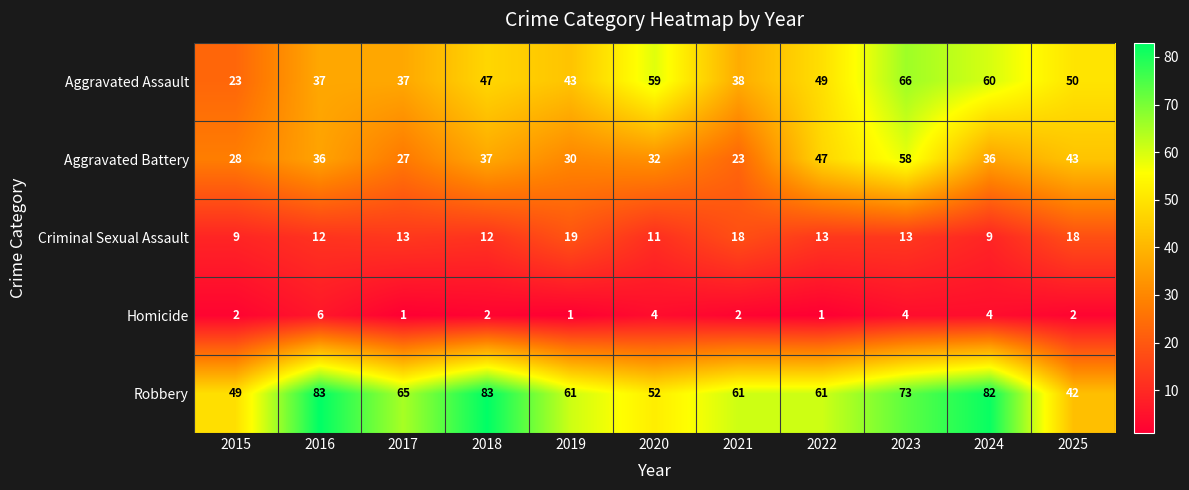

Is the value of Aggravated Battery at 2019 greater than the value of Homicide at 2021?

Yes